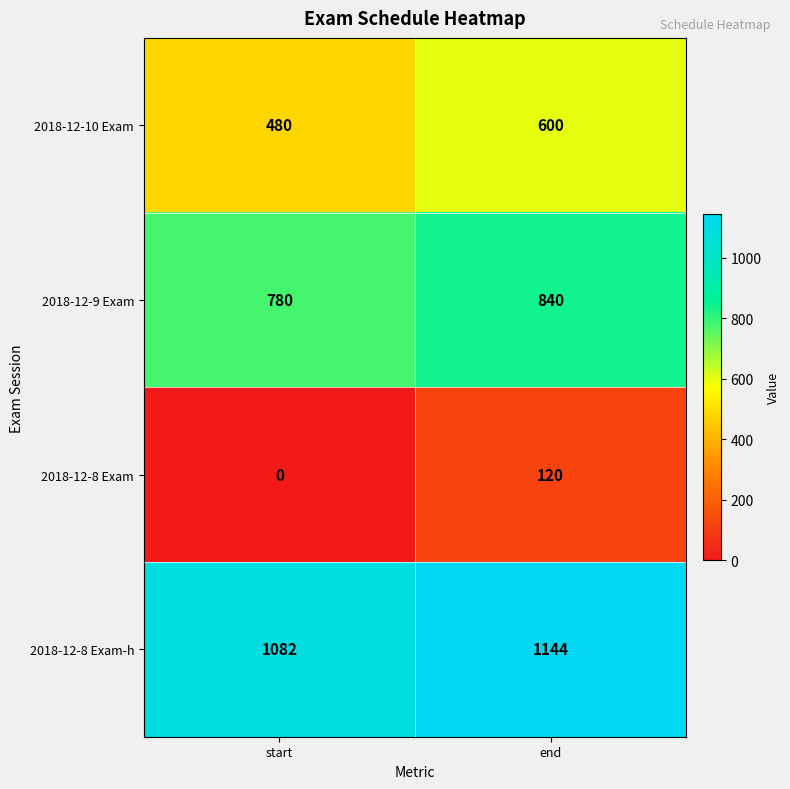

Reading right to left, list all the values displayed in this chart.

2018-12-10 Exam: 600	480
2018-12-9 Exam: 840	780
2018-12-8 Exam: 120	0
2018-12-8 Exam-h: 1144	1082